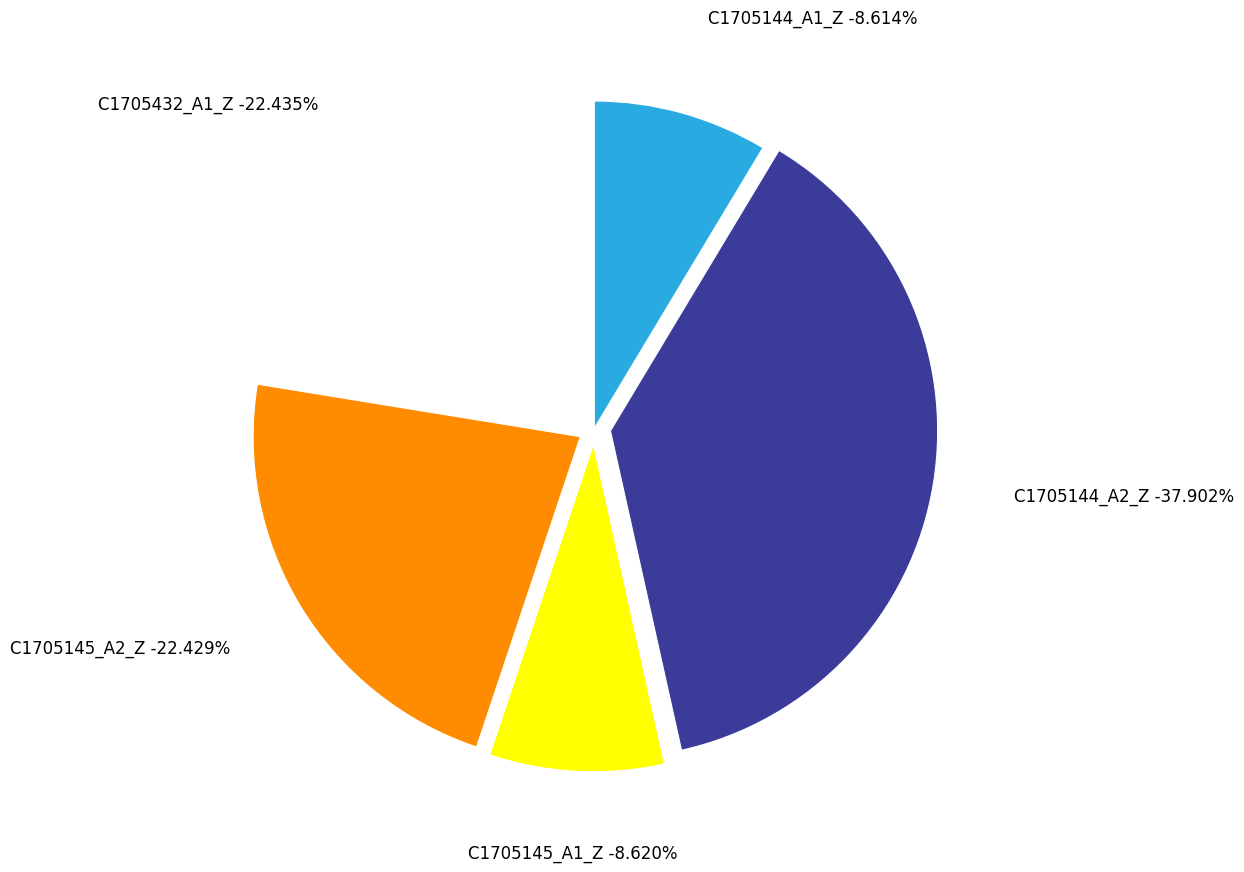

How many segments does this pie chart have?

5